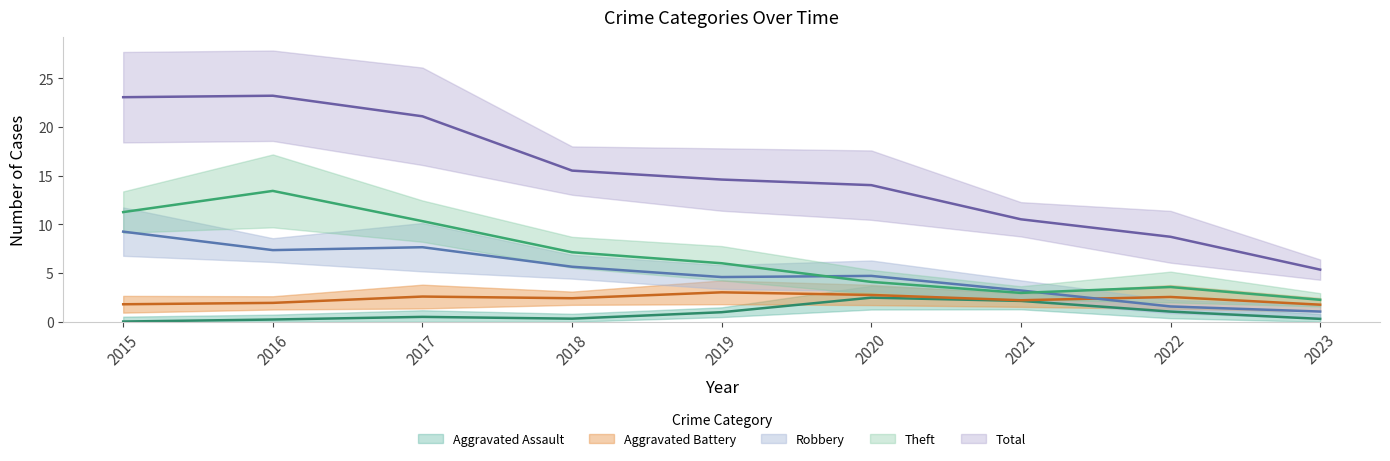

What is the difference between the second highest and second lowest values in the Theft series?

8